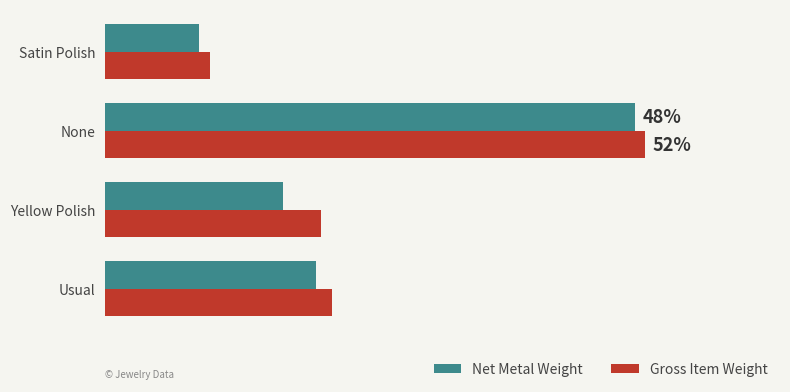

What are all the series names shown in the legend?

Net Metal Weight, Gross Item Weight